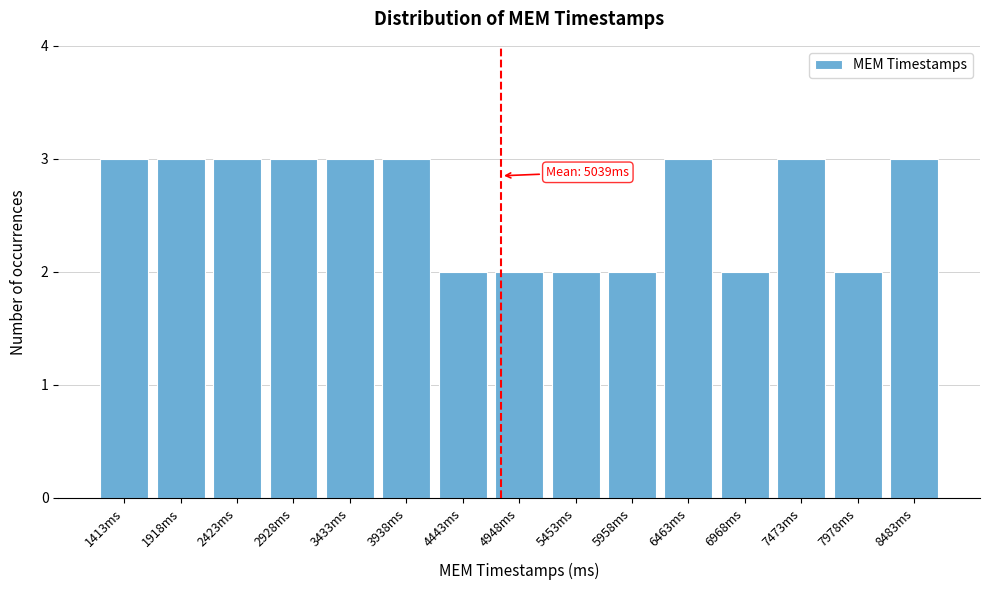

Reading left to right, what are all the values shown in this chart?

1413ms=3	1918ms=3	2423ms=3	2928ms=3	3433ms=3	3938ms=3	4443ms=2	4948ms=2	5453ms=2	5958ms=2	6463ms=3	6968ms=2	7473ms=3	7978ms=2	8483ms=3